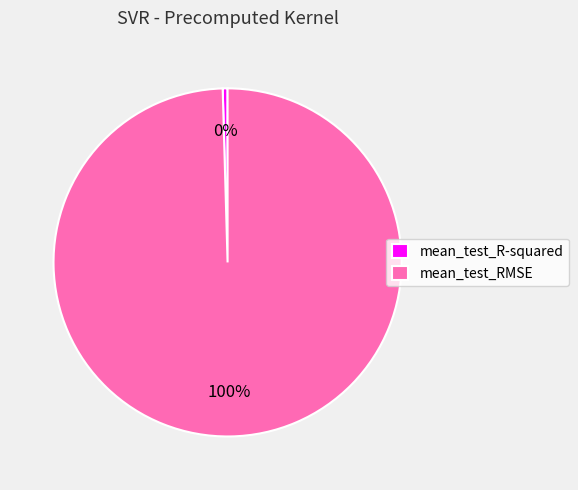

Which category has the smallest portion of the pie?

mean_test_R-squared